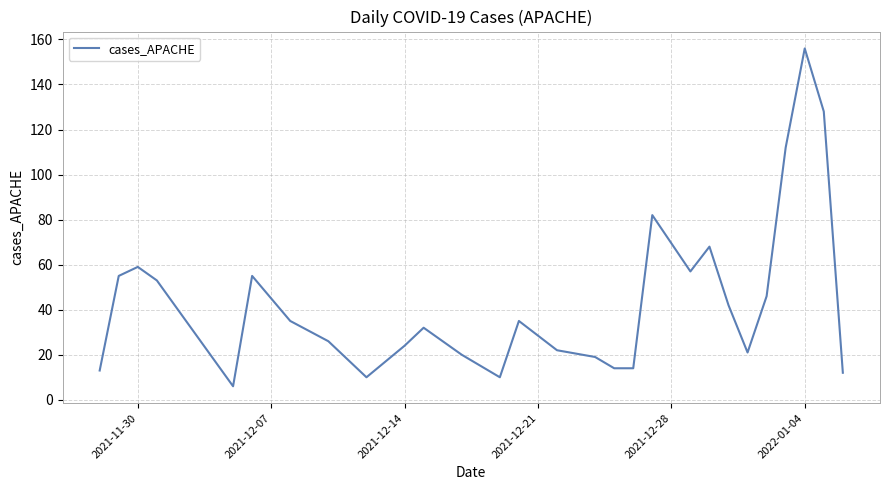

What is the difference between the maximum and minimum values?

150